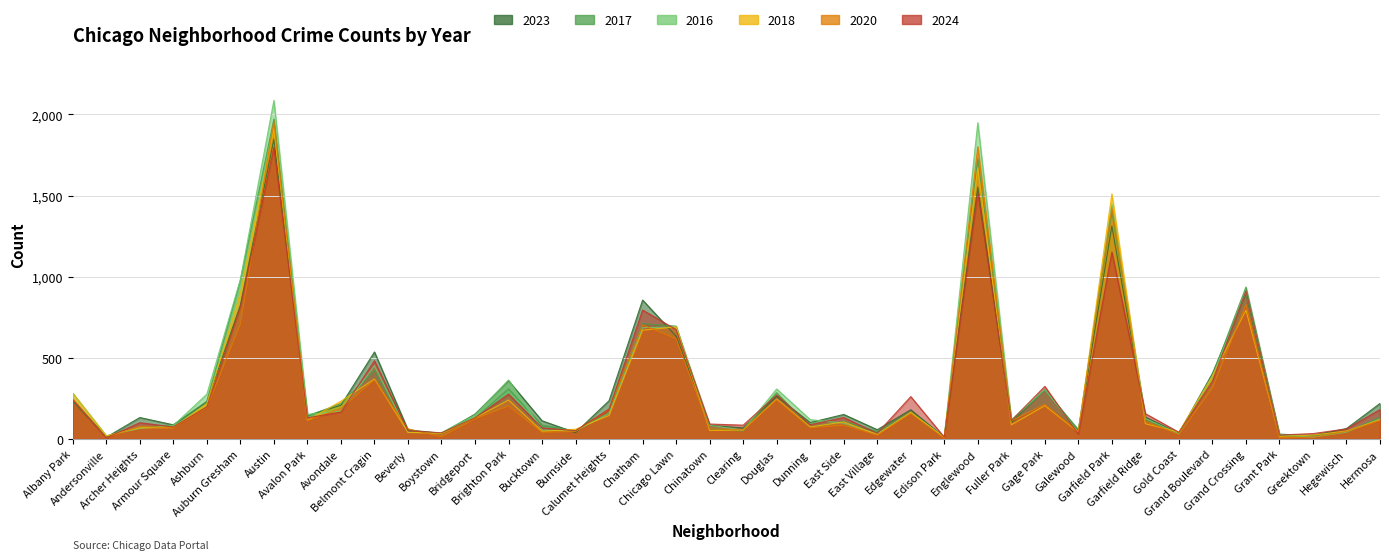

At Auburn Gresham, list the series in order from largest to smallest.

2016, 2017, 2018, 2023, 2024, 2020